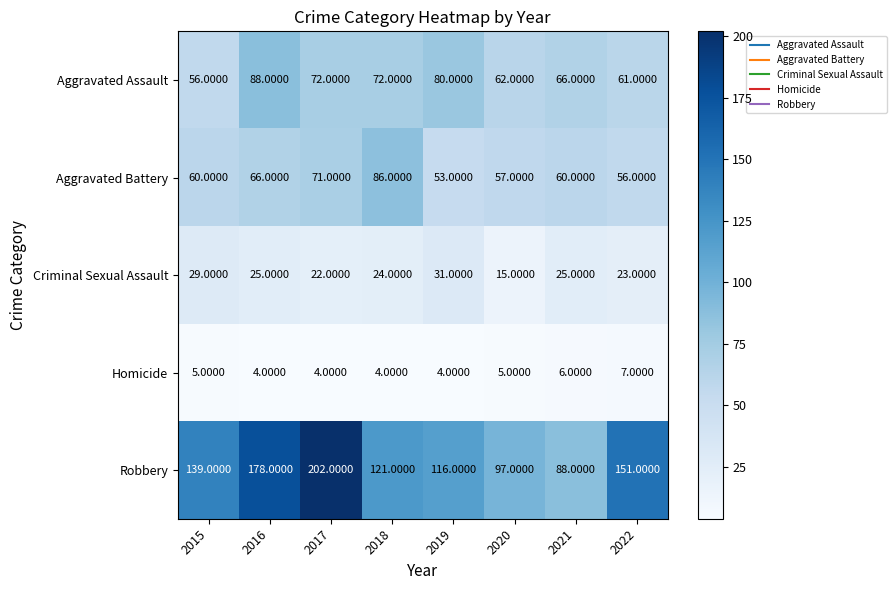

What is the minimum value shown in the chart?

4